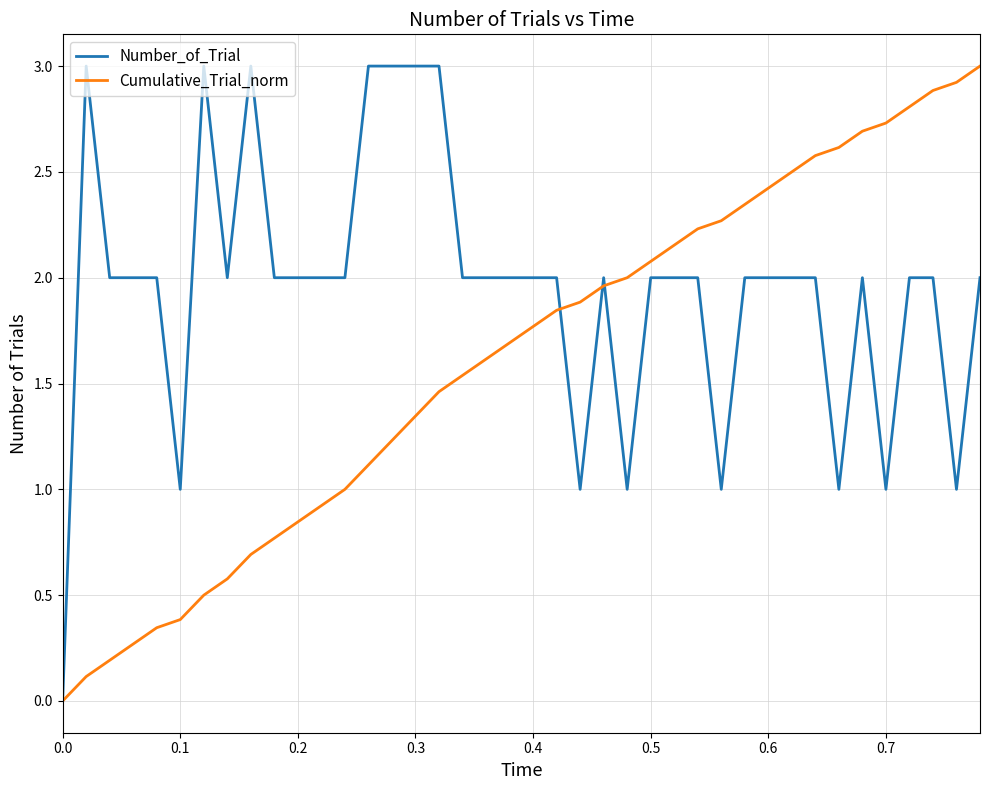

Which series has the largest total across all categories?

Number_of_Trial